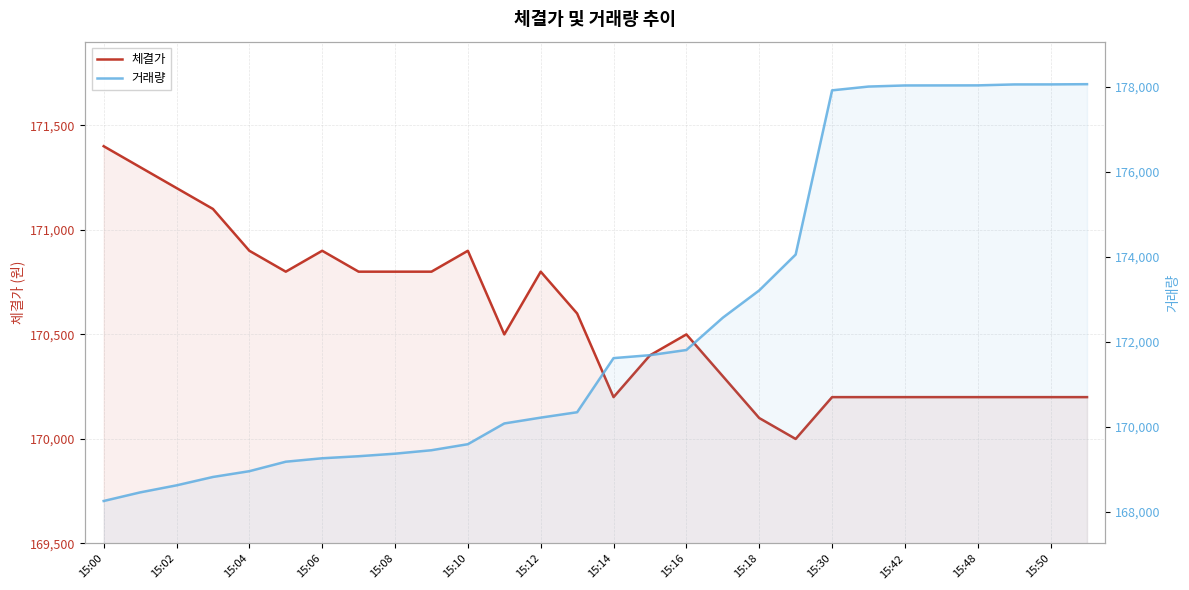

What is the difference between the second highest and minimum values in the 체결가 series?

1300